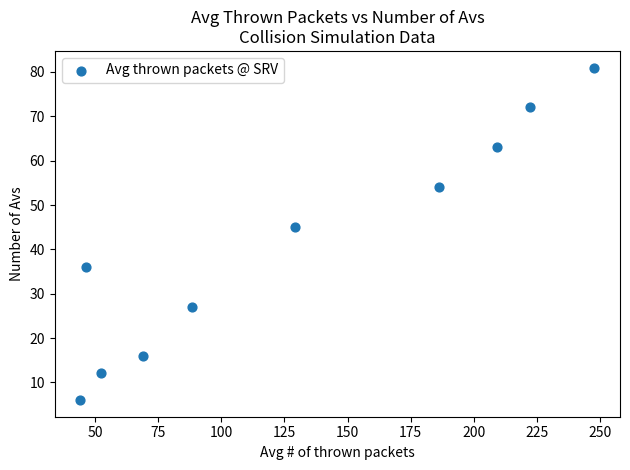

What is the range of Y values (max minus min)?

75